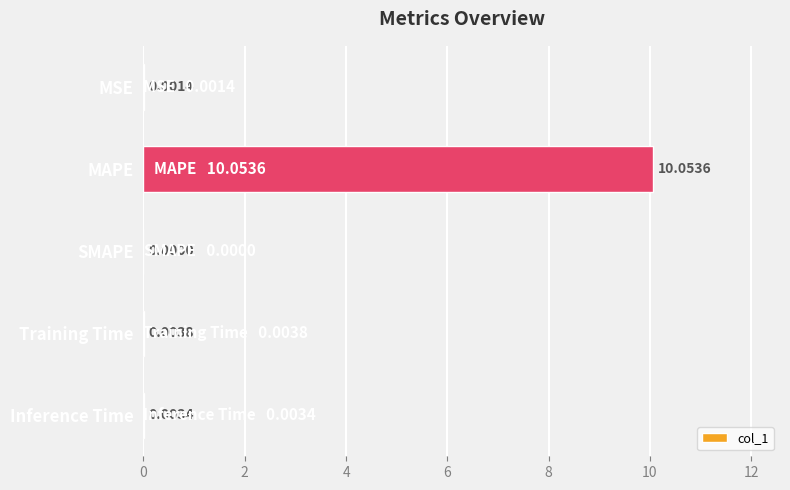

Which category has the highest value across all series?

MAPE